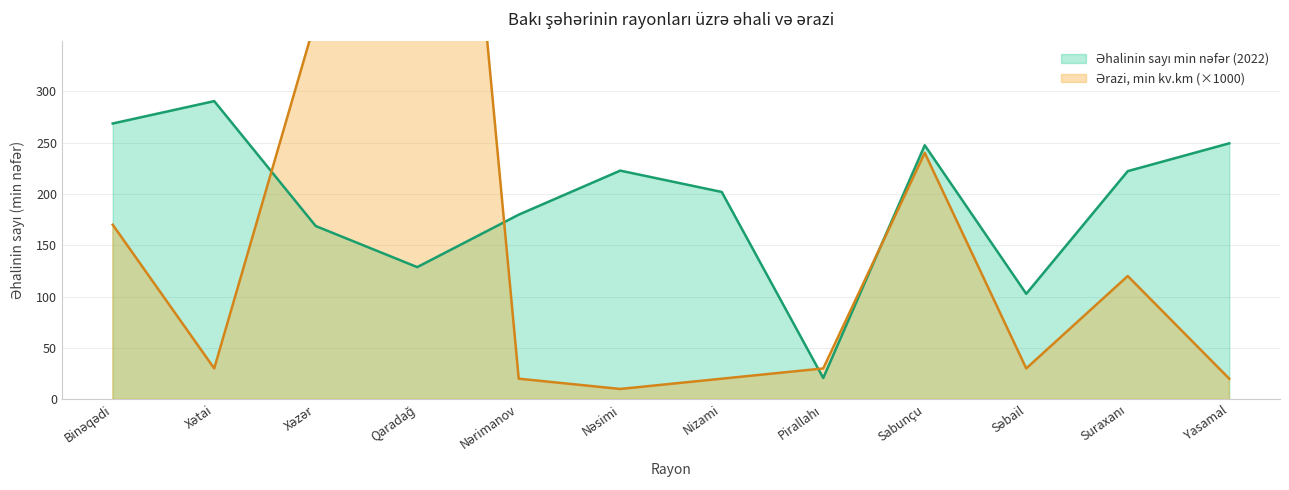

What is the maximum value for Əhalinin sayı min nəfər (2022)?

290.4